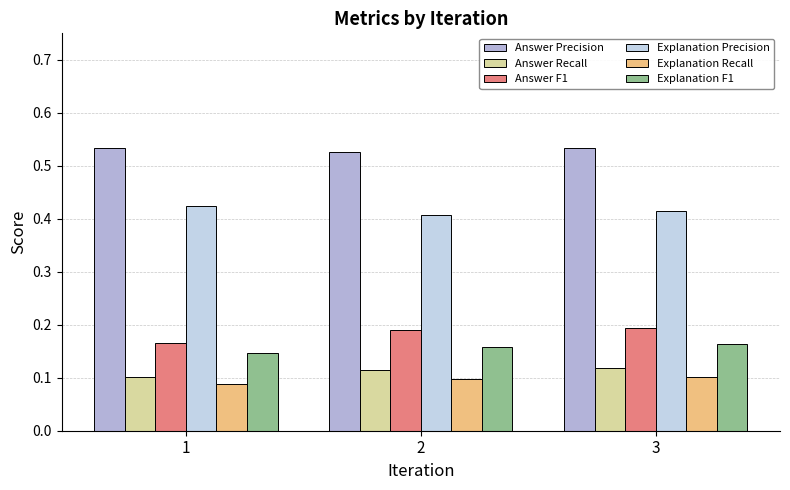

Reading left to right, extract all data points from this chart.

Answer Precision: 1=0.5	2=0.5	3=0.5
Answer Recall: 1=0.1	2=0.1	3=0.1
Answer F1: 1=0.2	2=0.2	3=0.2
Explanation Precision: 1=0.4	2=0.4	3=0.4
Explanation Recall: 1=0.1	2=0.1	3=0.1
Explanation F1: 1=0.1	2=0.2	3=0.2